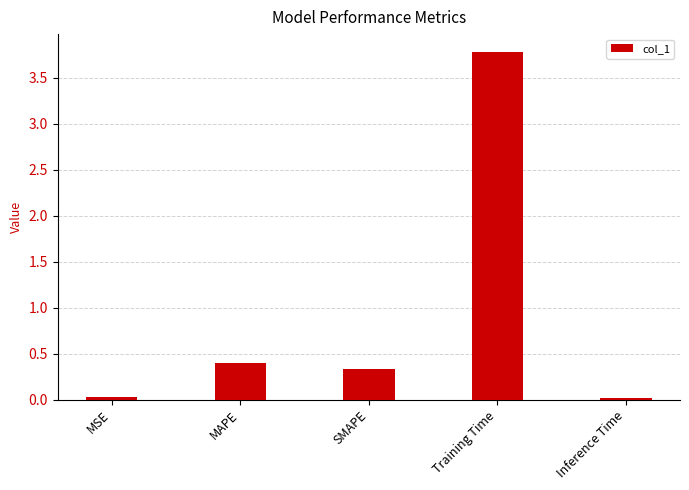

What is the change in value from MSE to Training Time?

+3.8